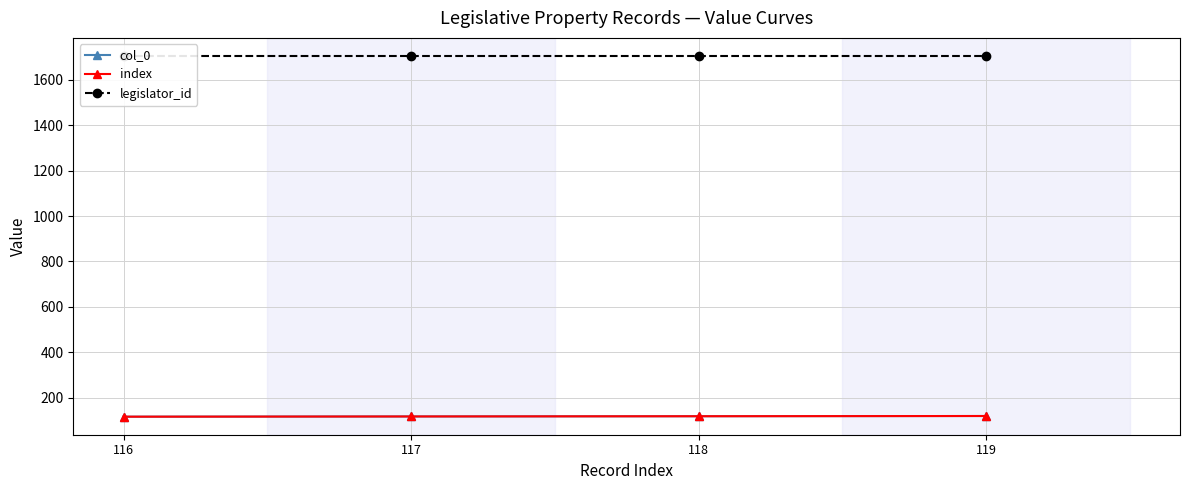

At which label is index closest to 117?

117